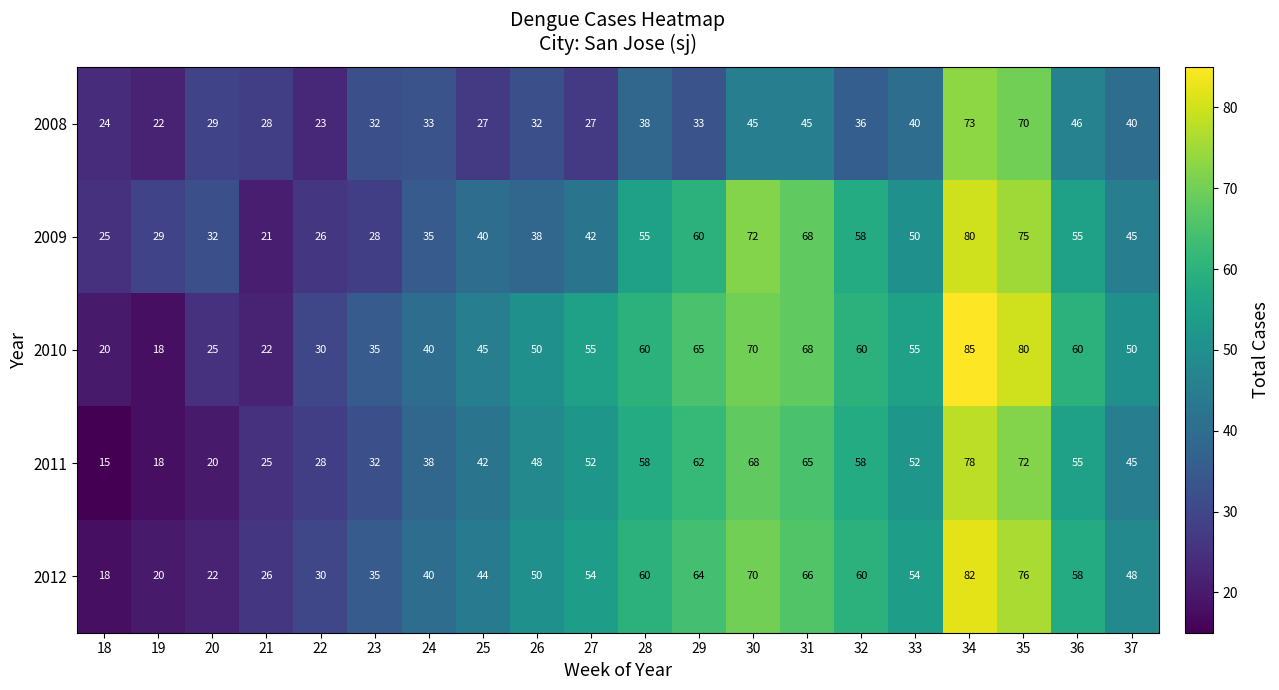

What is the total value across all series at 37?

228